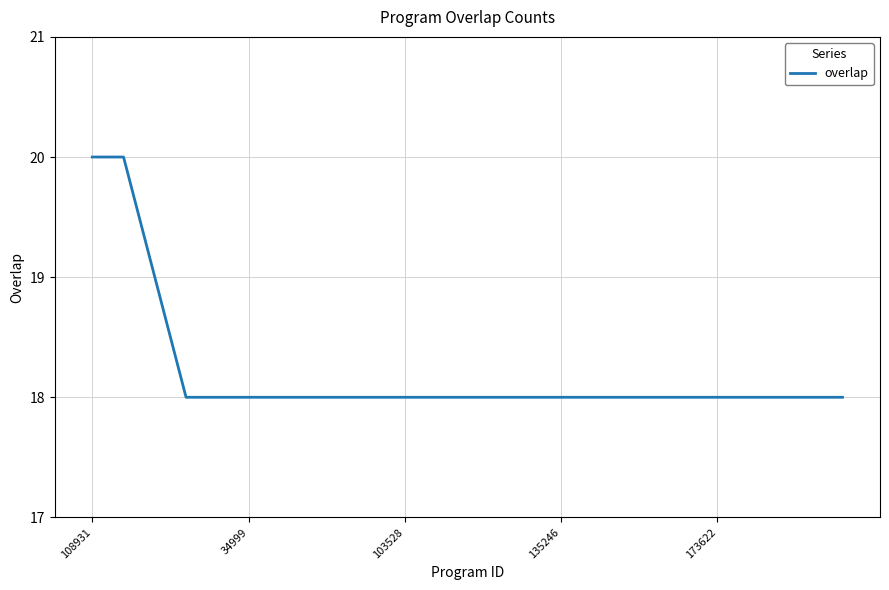

Is this an area chart (filled region under the line)?

No